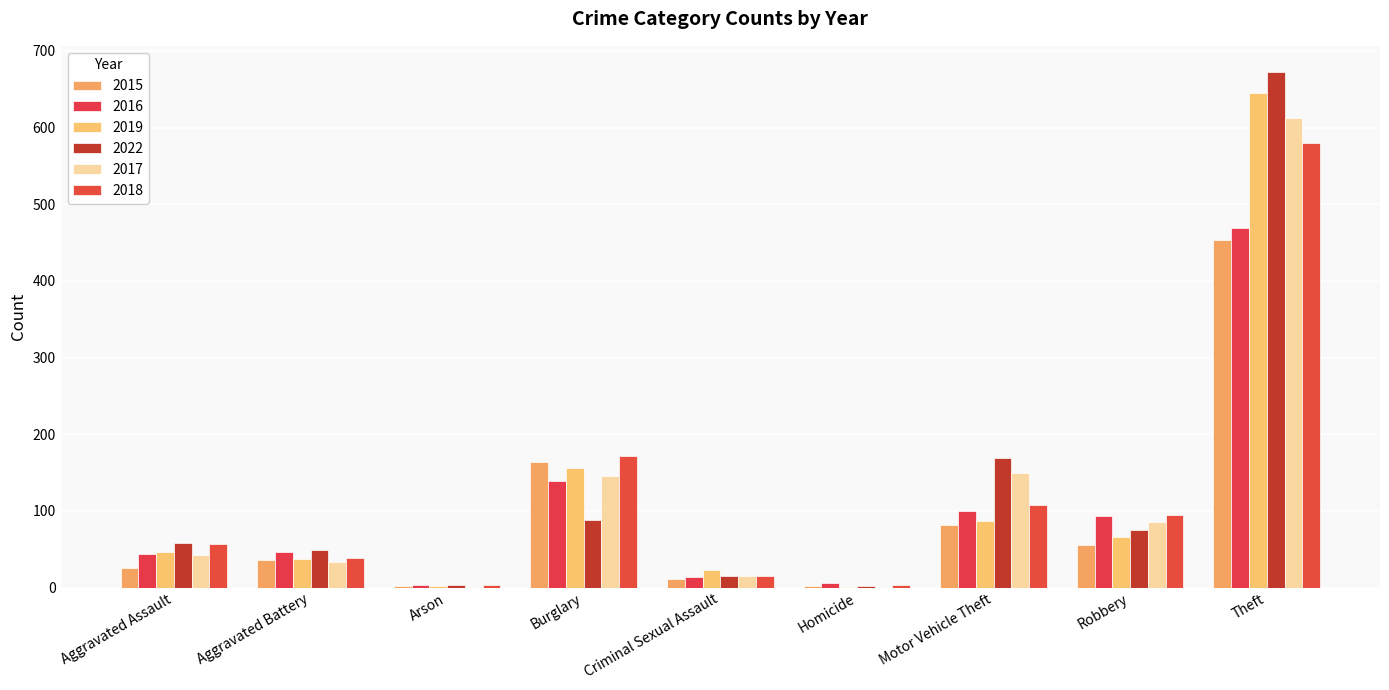

What is the total value across all series at Theft?

3433